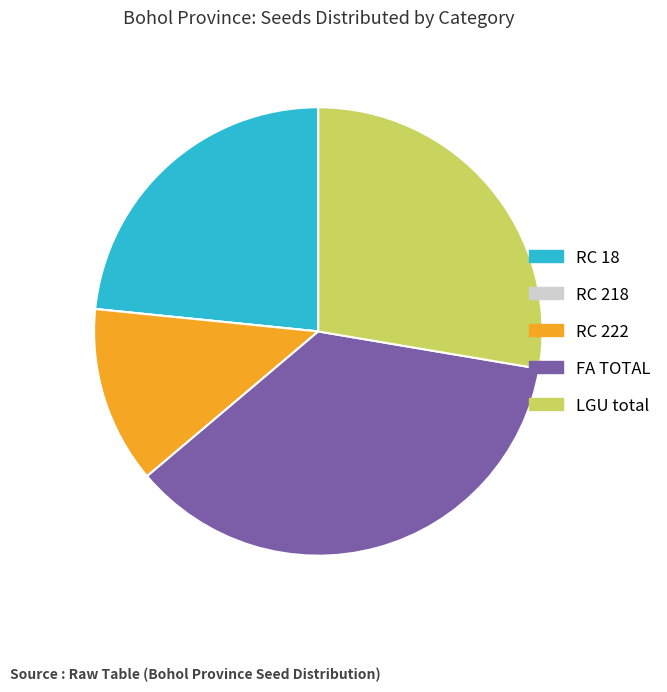

Does RC 222 represent more than half of the total?

No